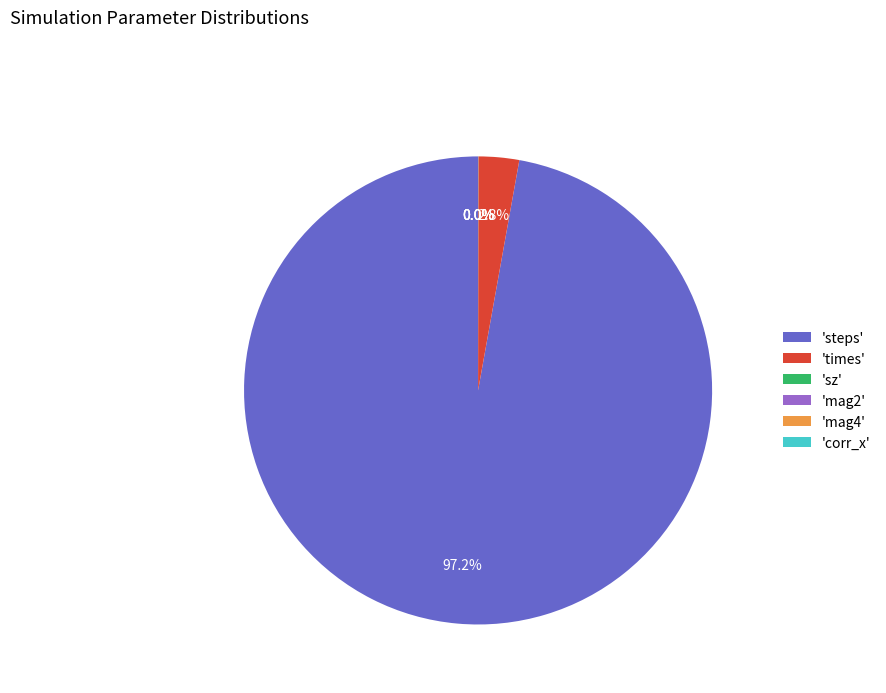

What is the largest slice in the pie chart?

'steps'